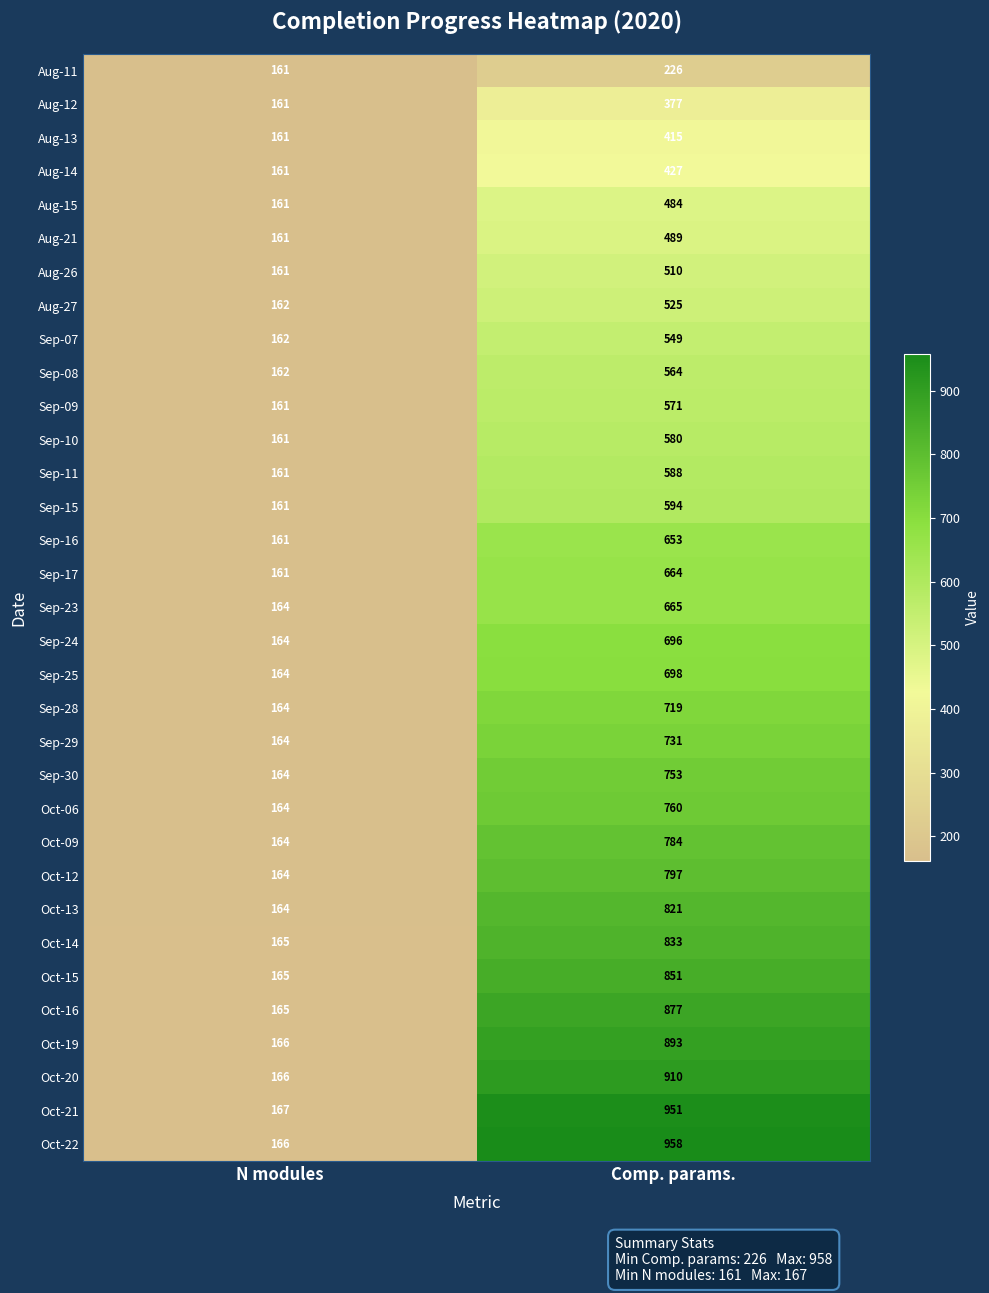

At which category does the chart reach its minimum across all series?

N modules